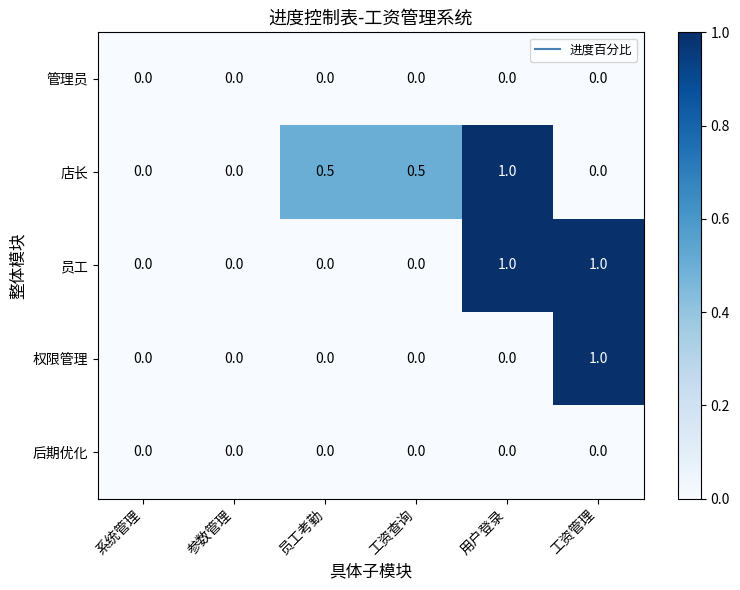

How many categories are shown in the chart?

6